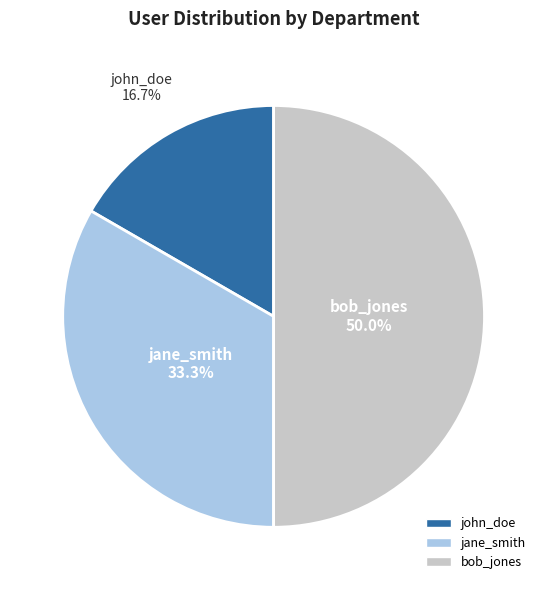

How many slices are in this pie chart?

3